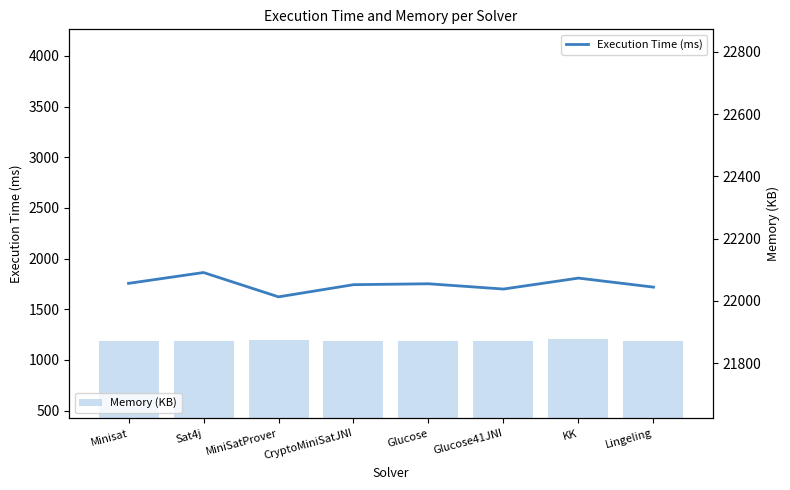

At which label does Memory (KB) reach its peak?

KK